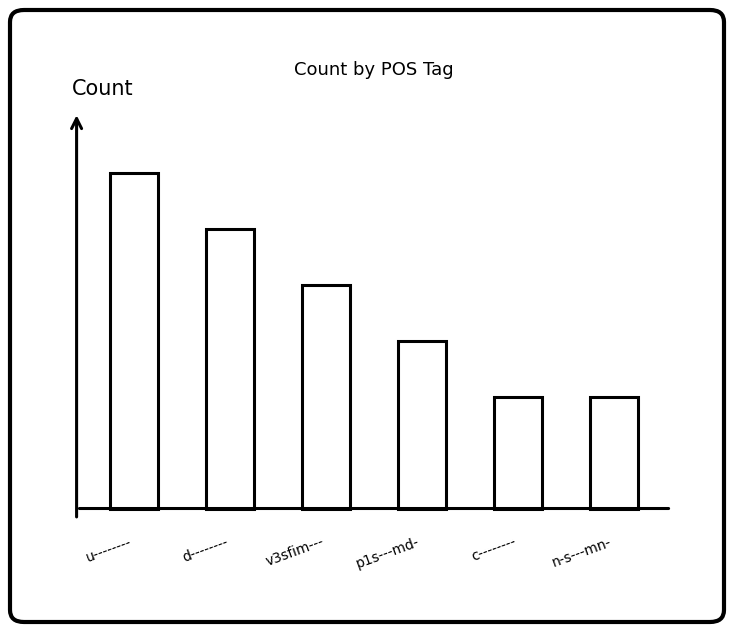

True or false: the data shows 3 at p1s---md-.

True